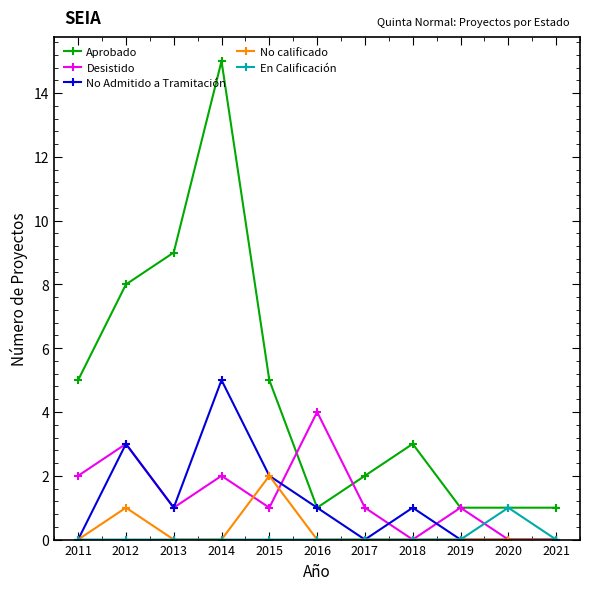

Rank the series by their maximum value, from lowest to highest.

En Calificación, No calificado, Desistido, No Admitido a Tramitación, Aprobado